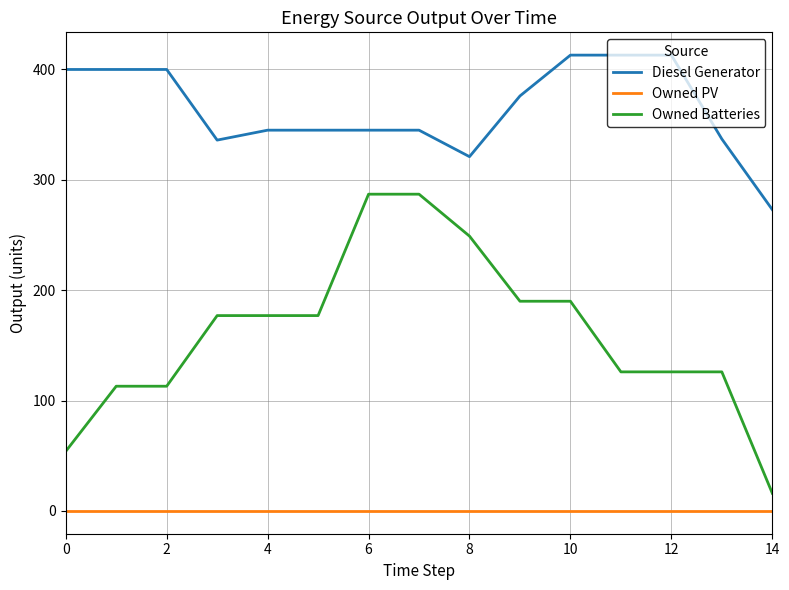

What is the difference between the maximum and minimum values in the Owned Batteries series?

271.0